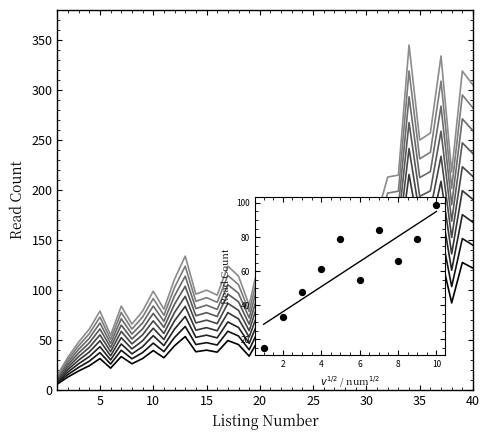

Approximately how many times larger is the value at 40 compared to 3?

6.4